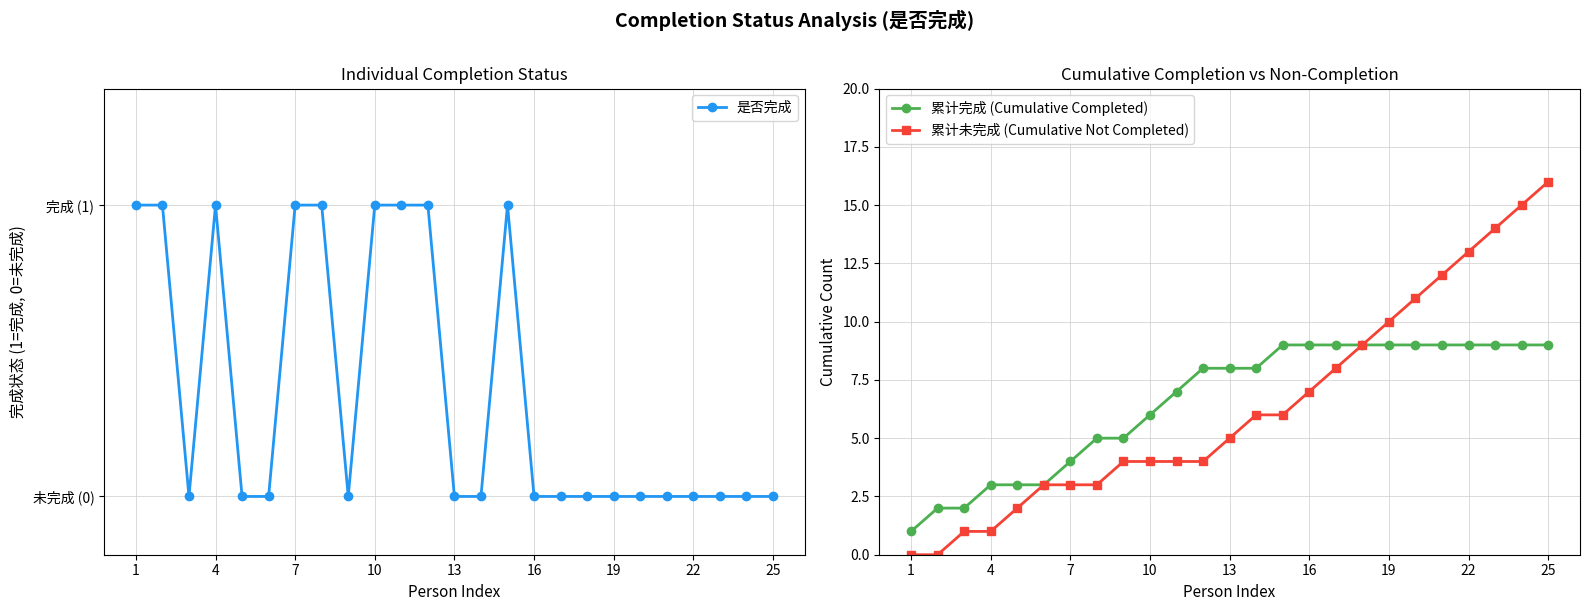

What is the highest value of the 累计未完成 (Cumulative Not Completed) series?

16